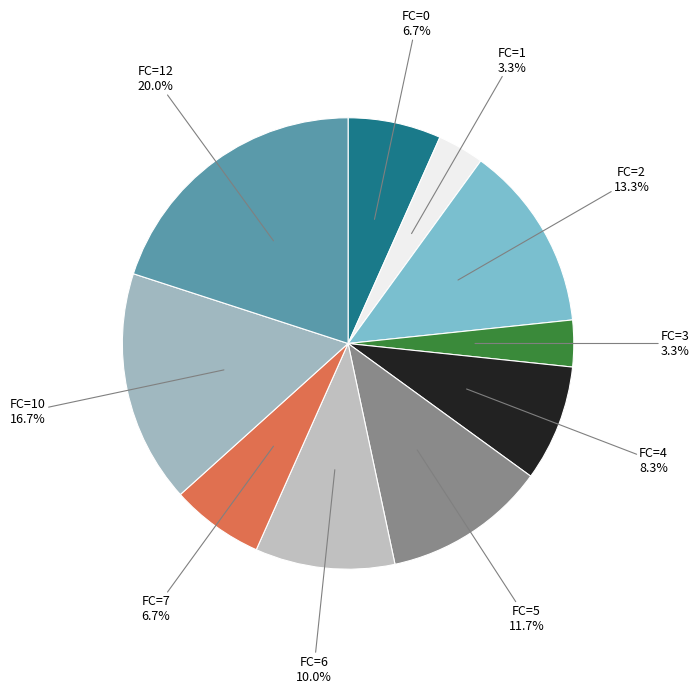

True or false: FC=6 accounts for 3% of the total.

False